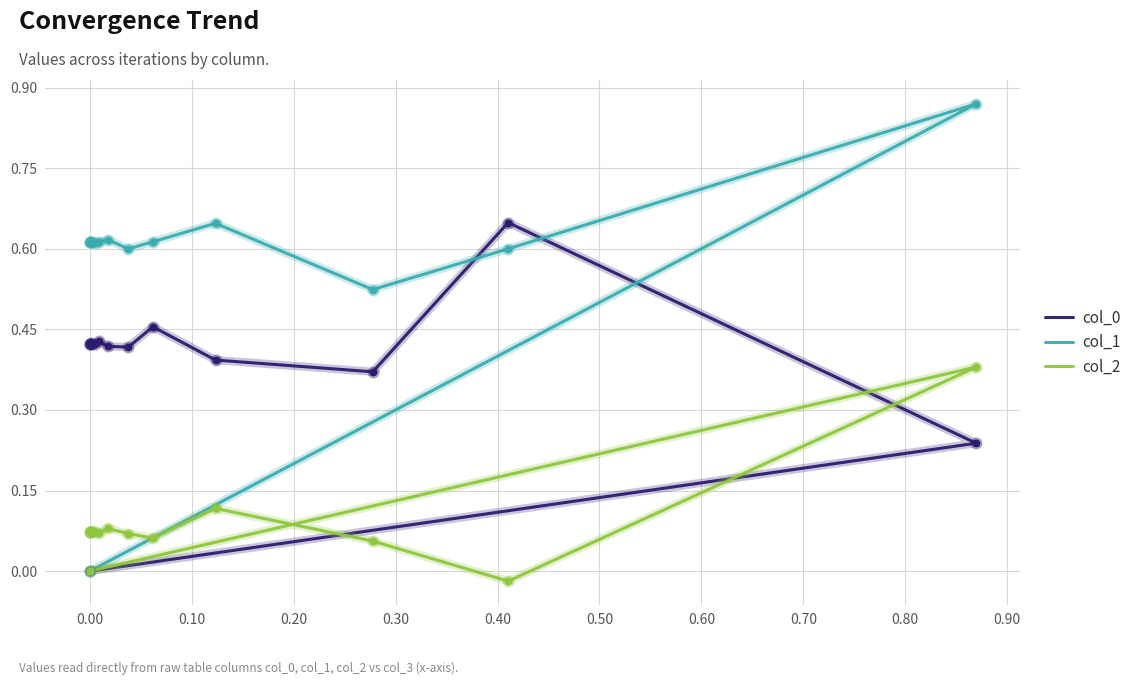

What is the total value across all series at 0.80?

1.1